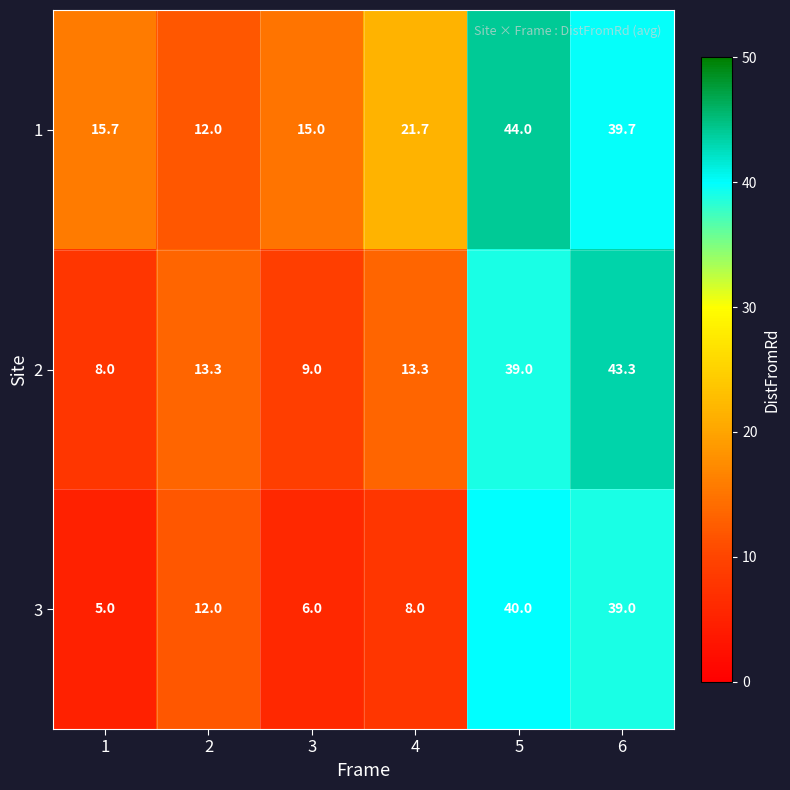

The 3 series shows 8.4 at 2. True or false?

False